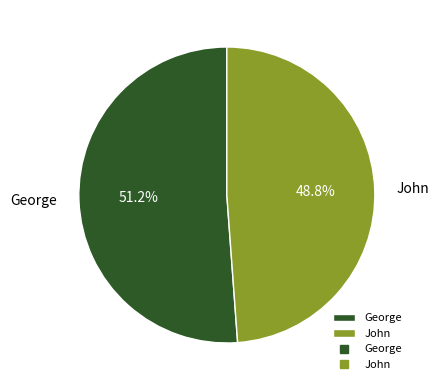

To the nearest percent, what portion does John represent?

49%